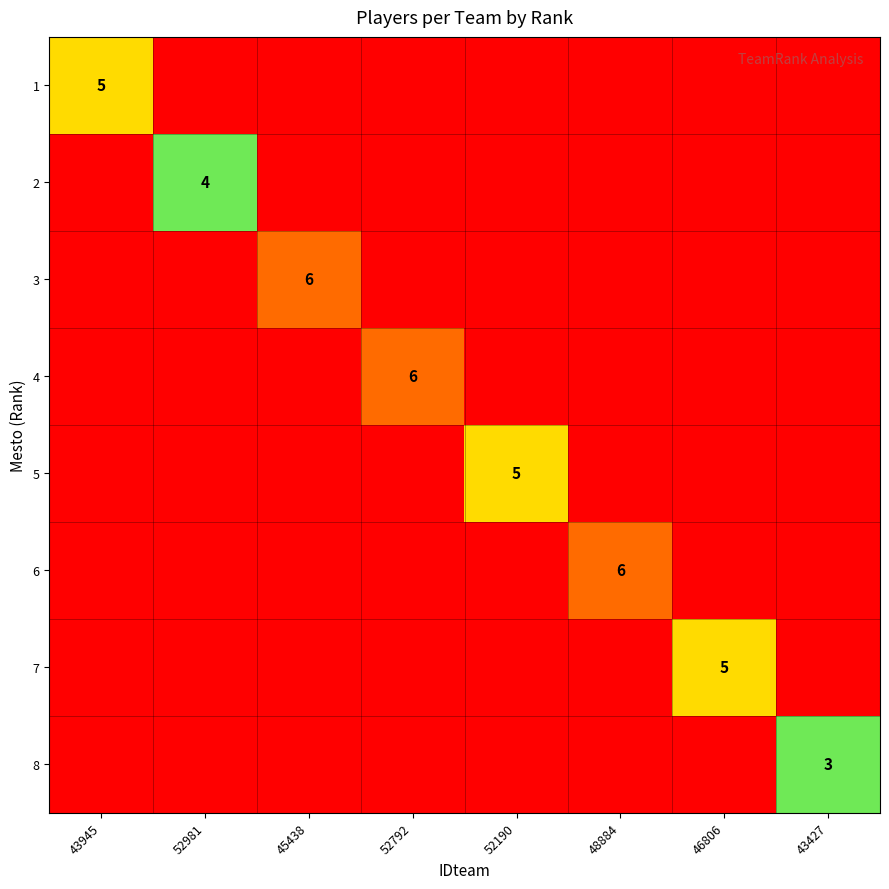

The value of 7 at 46806 is 8. True or false?

False